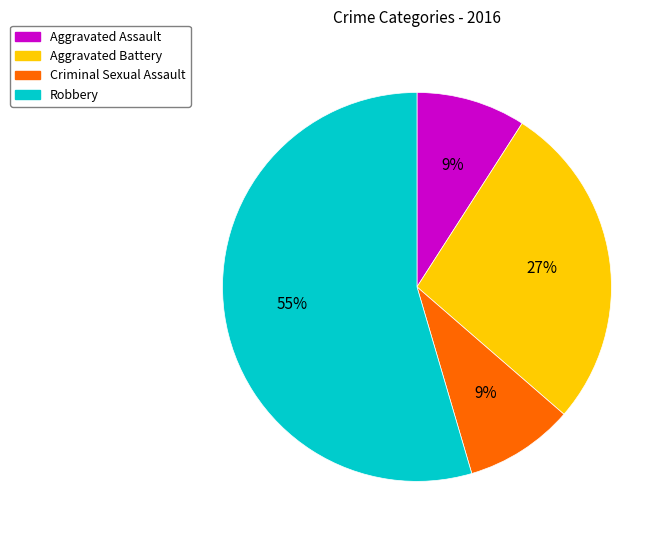

To the nearest percent, what is the average slice percentage?

25%